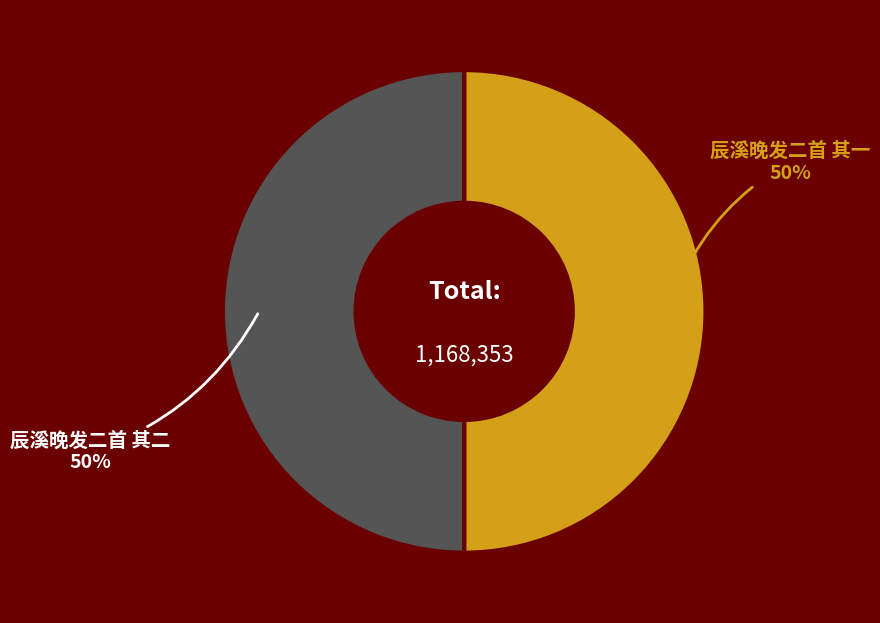

To the nearest percent, what is the average slice percentage?

50%